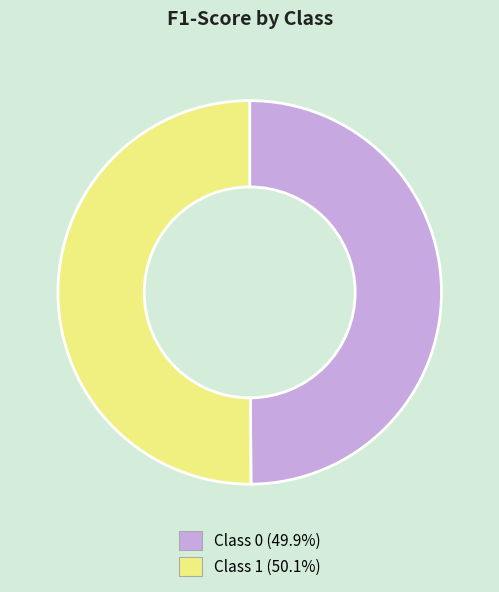

How many slices are in this pie chart?

2